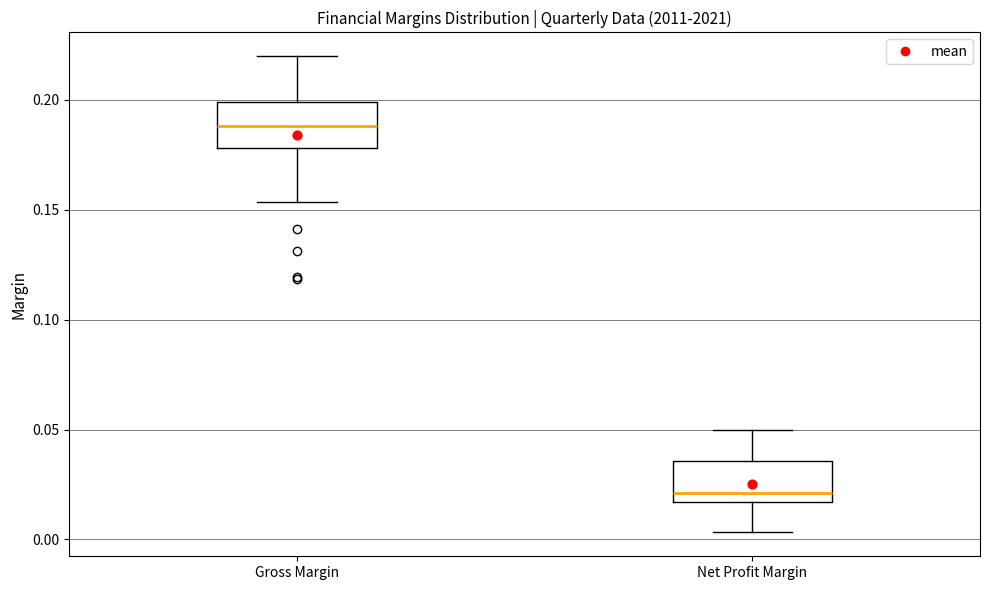

Reading left to right, transcribe this box plot: for each box, give where its median line is, the range the box spans, and where its two whiskers end, as read against the y-axis. The values are not printed on the chart, so give them approximately, as read against the axis.

Gross Margin: median 0.190, box 0.180 to 0.200, whiskers 0.155 to 0.220
Net Profit Margin: median 0.020, box 0.015 to 0.035, whiskers 0.005 to 0.050